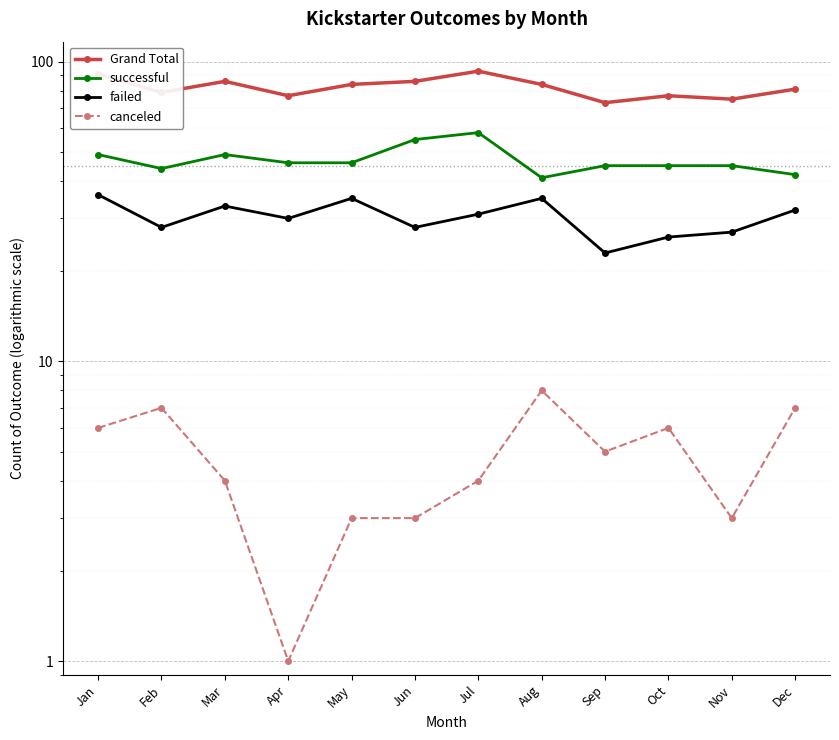

Does the chart display data point markers on the line(s)?

Yes